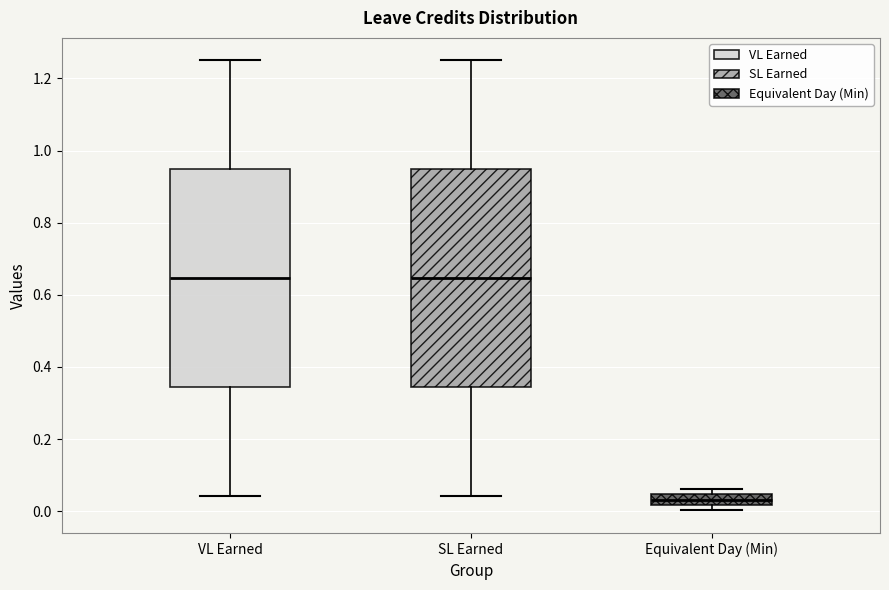

Where is the upper edge of the box for SL Earned on the y-axis? The values are not printed on the chart, so give them approximately, as read against the axis.

0.94